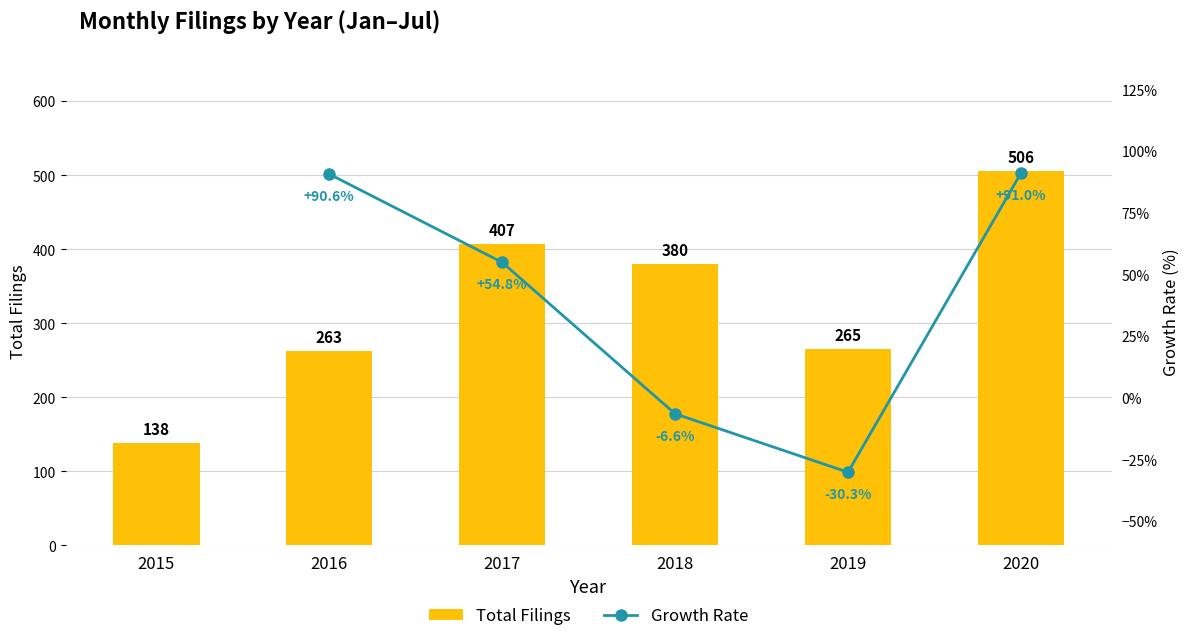

Which has a higher value, 2018 or 2017?

2017